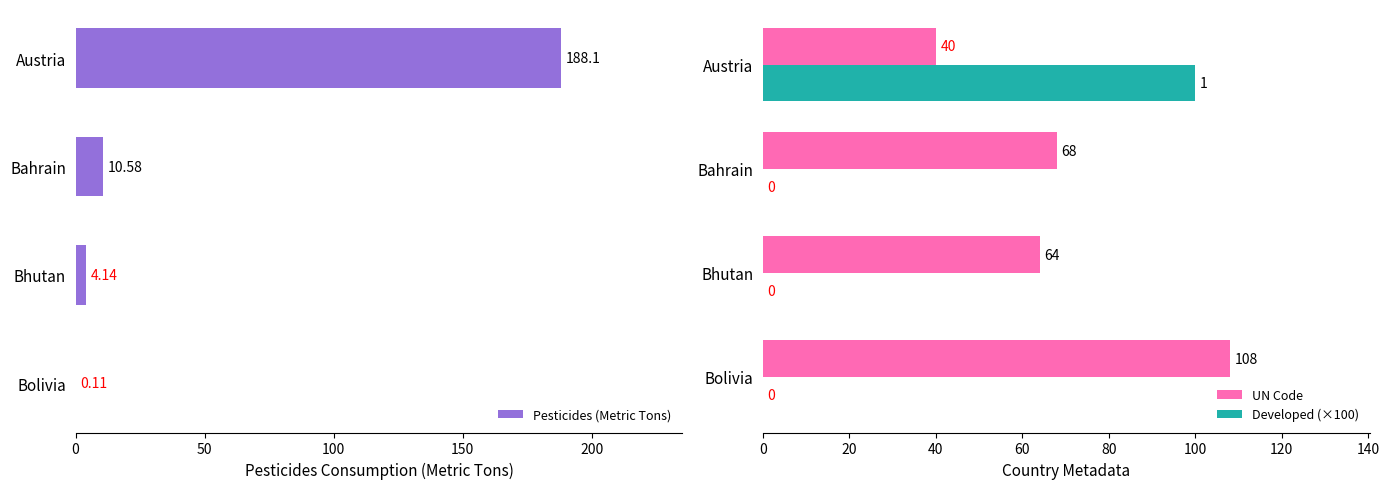

At 0, list the series in order from smallest to largest.

UN Code, Developed (×100), Pesticides (Metric Tons)